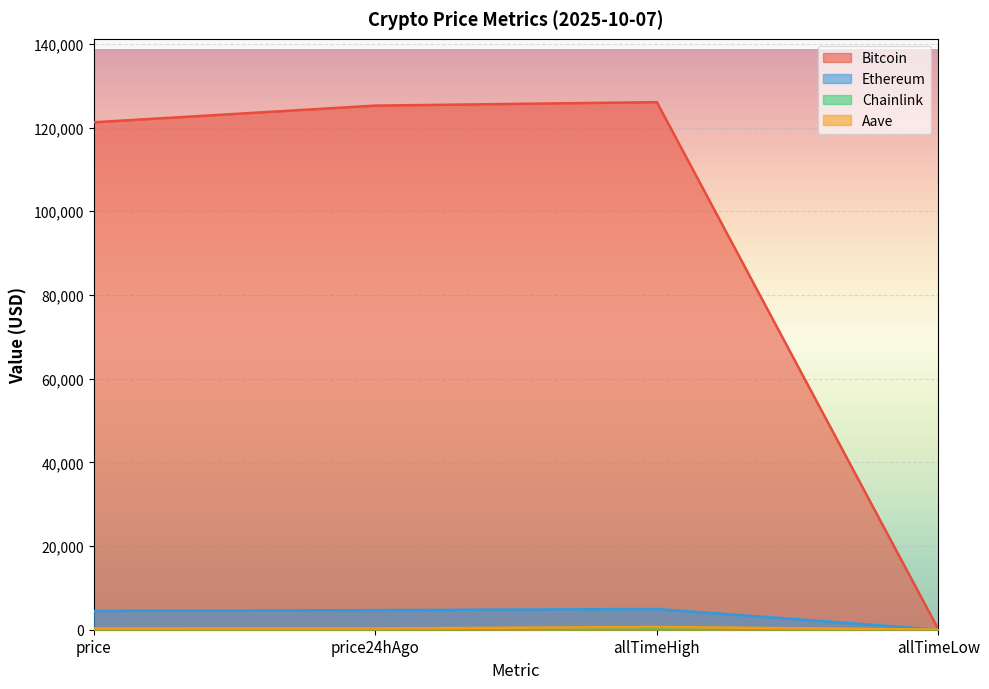

What is the difference between the maximum and minimum values in the Chainlink series?

52.6